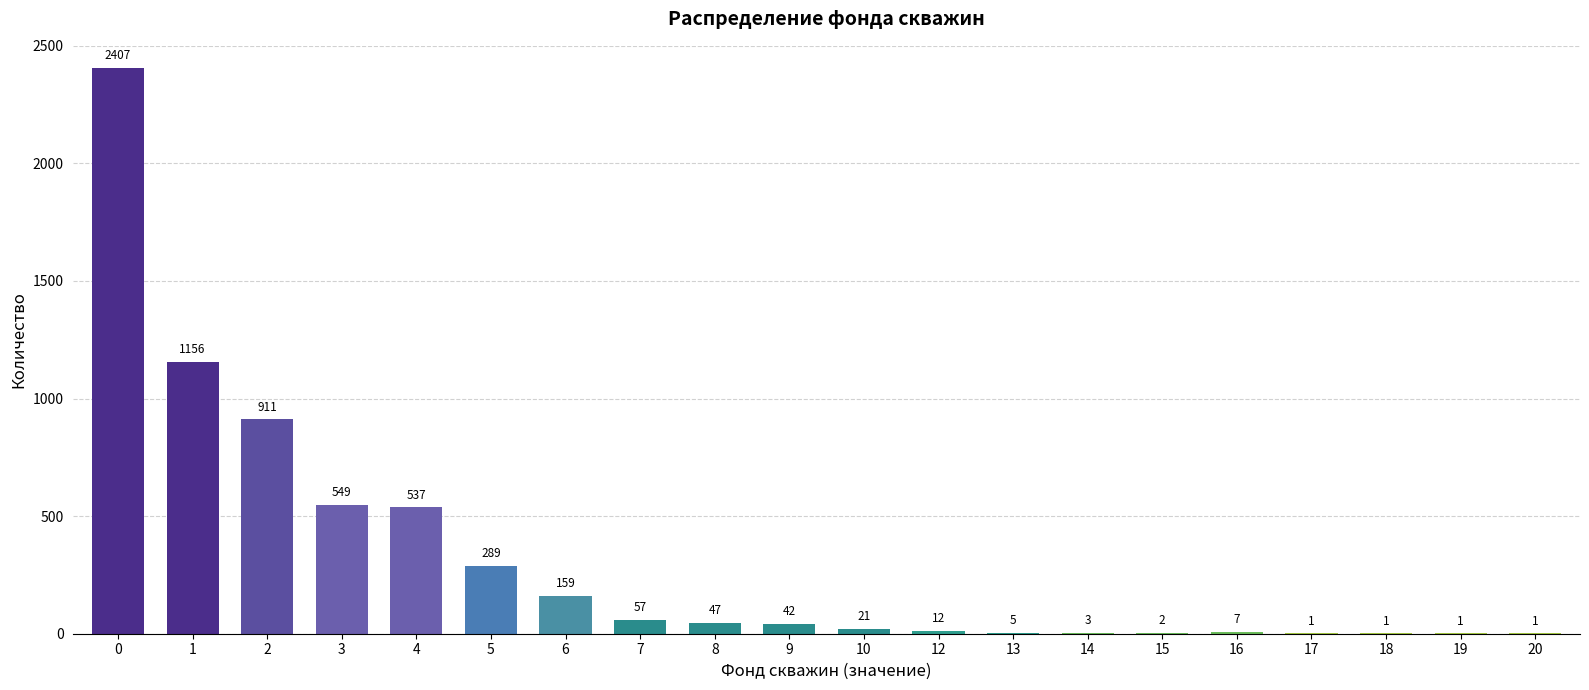

Reading left to right, transcribe all the data shown in this chart.

0=2407	1=1156	2=911	3=549	4=537	5=289	6=159	7=57	8=47	9=42	10=21	12=12	13=5	14=3	15=2	16=7	17=1	18=1	19=1	20=1